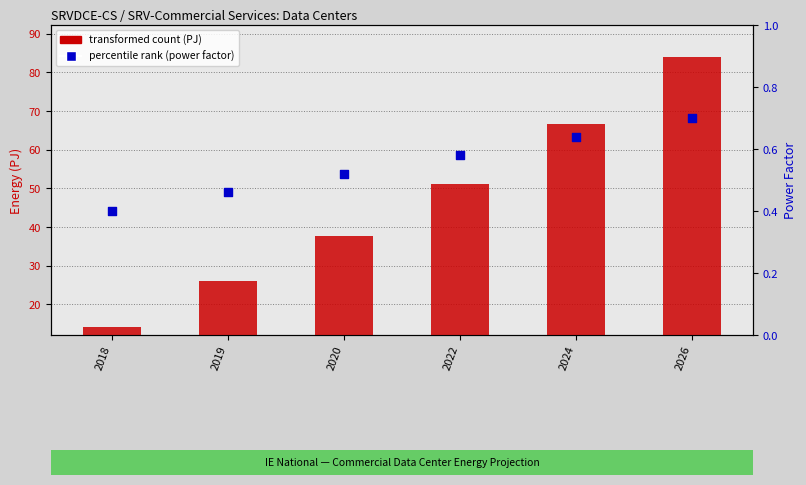

What is the total value across all series at 2024?

67.2